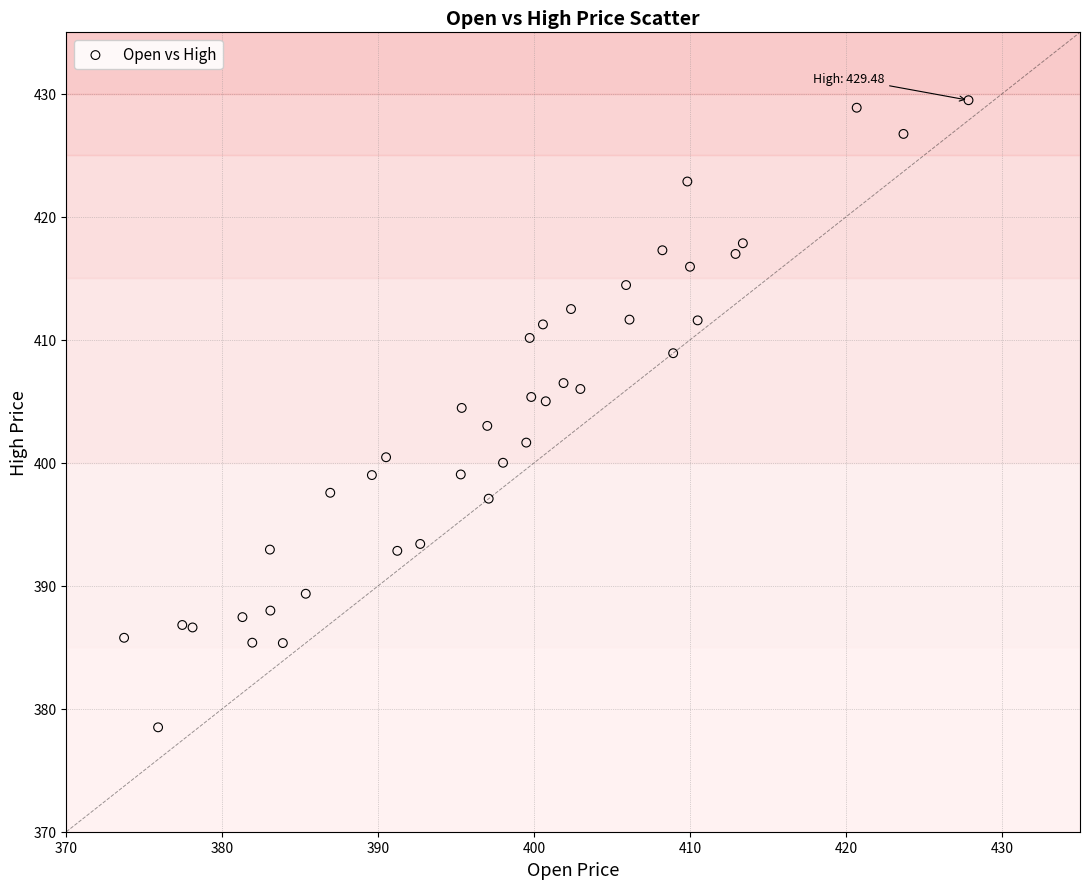

What is the range of Y values (max minus min)?

51.0